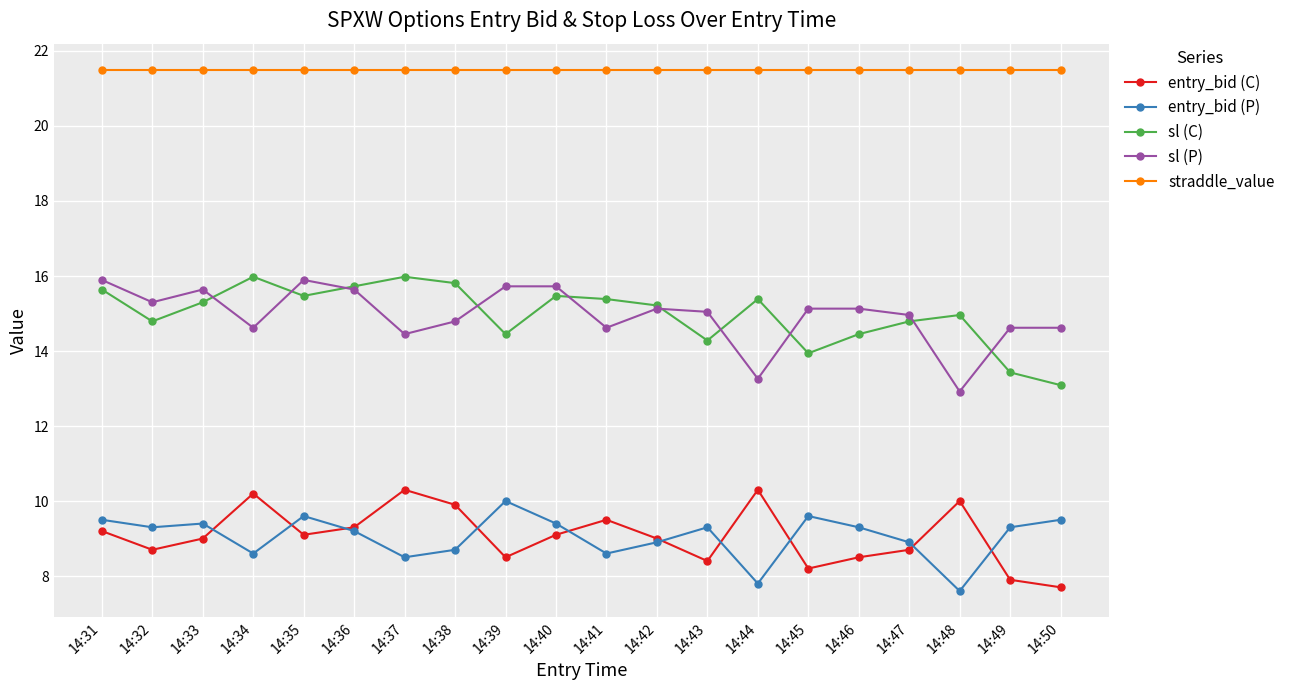

What is the value of the sl (P) point at the 15th from the left?

15.1